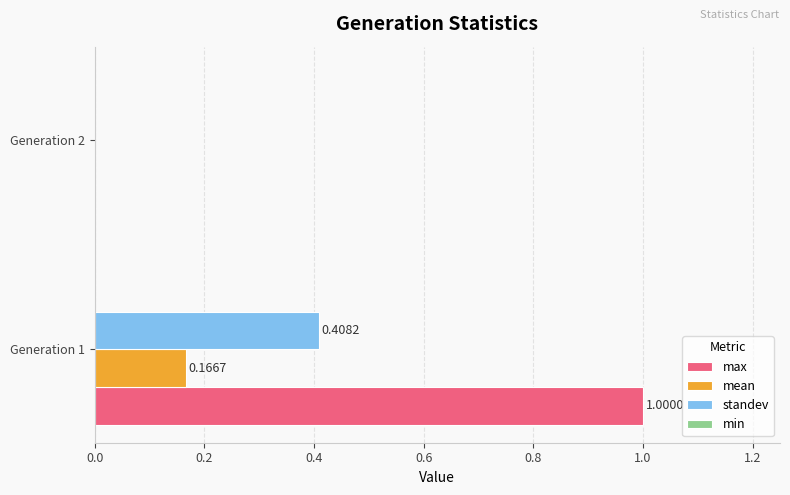

What is the sum of the max values at Generation 2 and Generation 1?

1.0